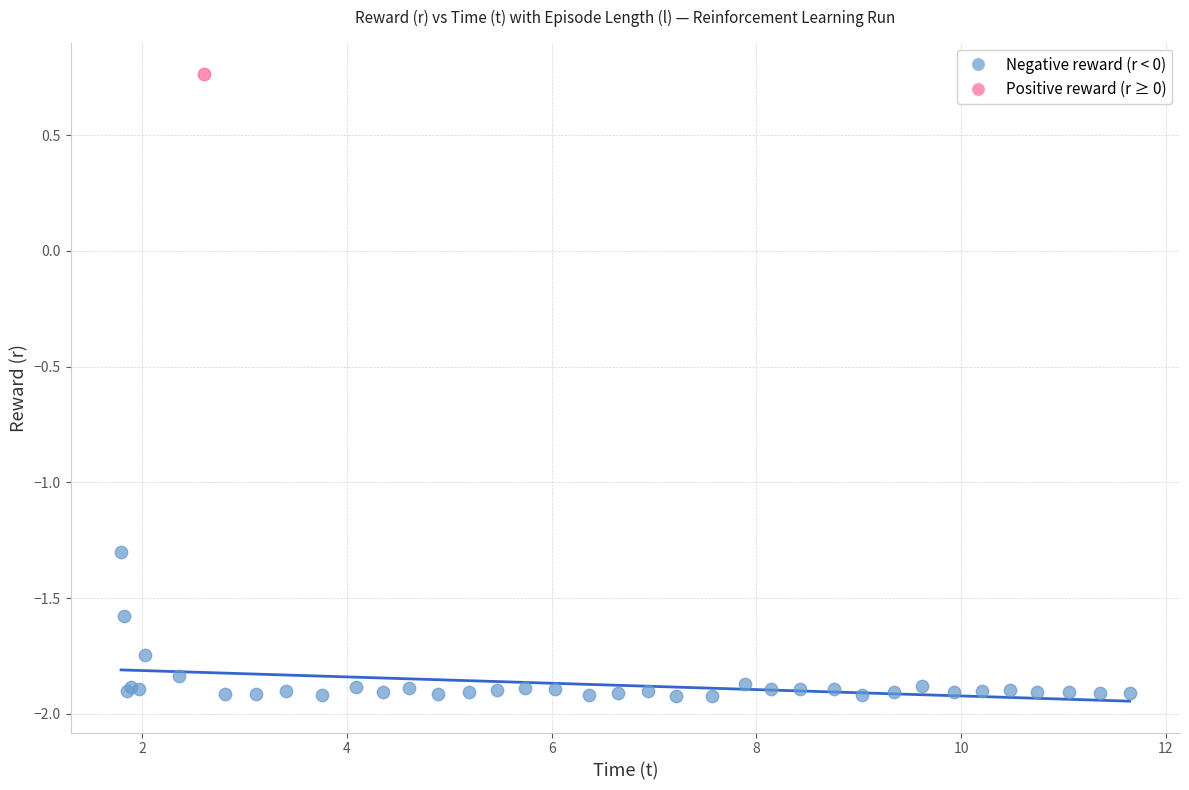

What are all the series names shown in the legend?

Negative reward (r < 0), Positive reward (r ≥ 0)